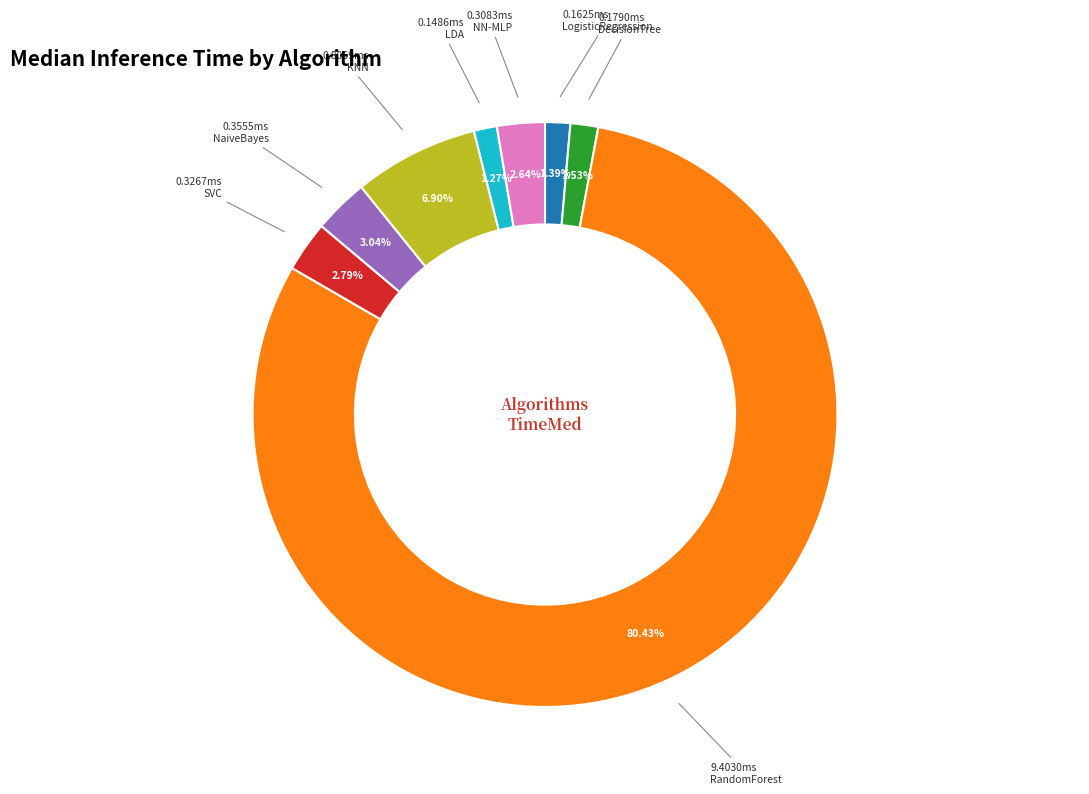

To the nearest percent, what is the average slice percentage?

12%